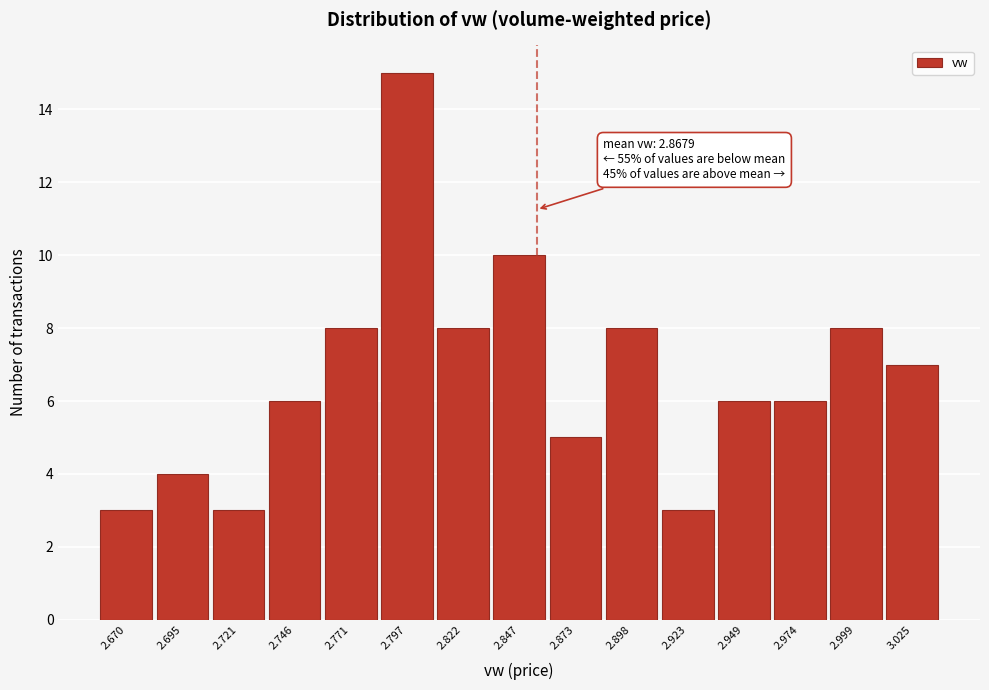

Reading right to left, what are all the values shown in this chart?

3.025=7	2.999=8	2.974=6	2.949=6	2.923=3	2.898=8	2.873=5	2.847=10	2.822=8	2.797=15	2.771=8	2.746=6	2.721=3	2.695=4	2.670=3